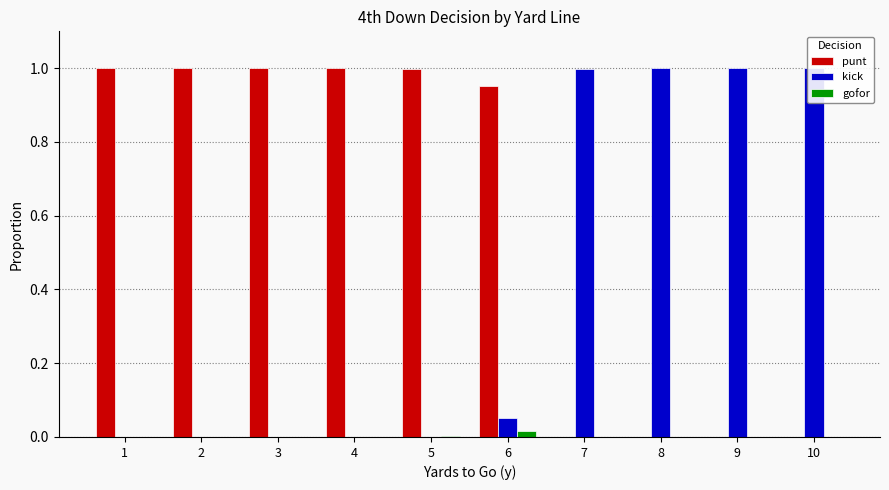

The punt series shows 1.0 at 1. True or false?

True